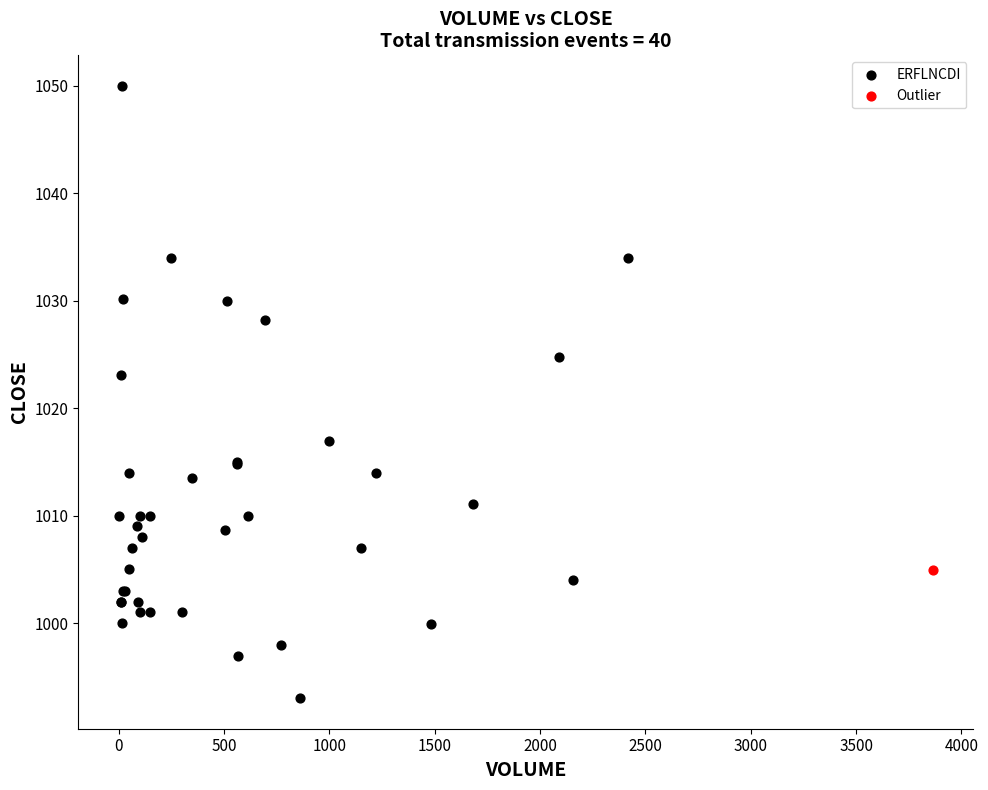

What are all the series names shown in the legend?

ERFLNCDI, Outlier